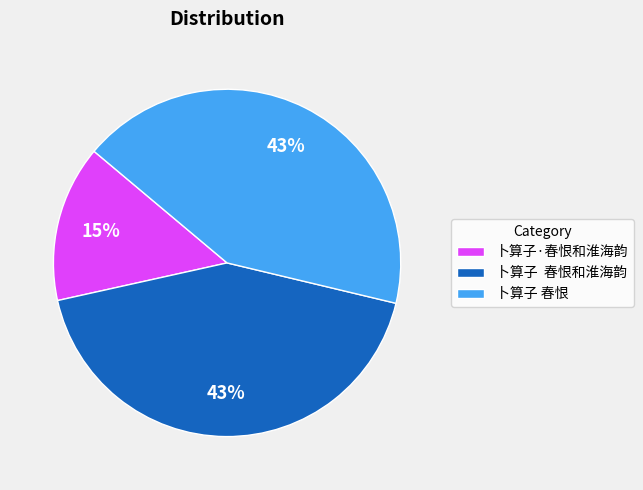

To the nearest percent, what percentage of the pie is 卜算子·春恨和淮海韵?

15%